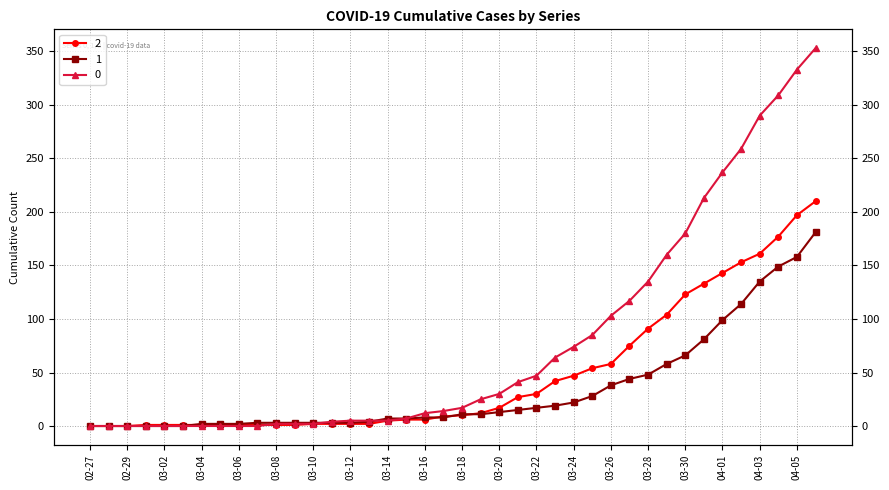

What is the spread (max minus min) of values at 03-26?

65